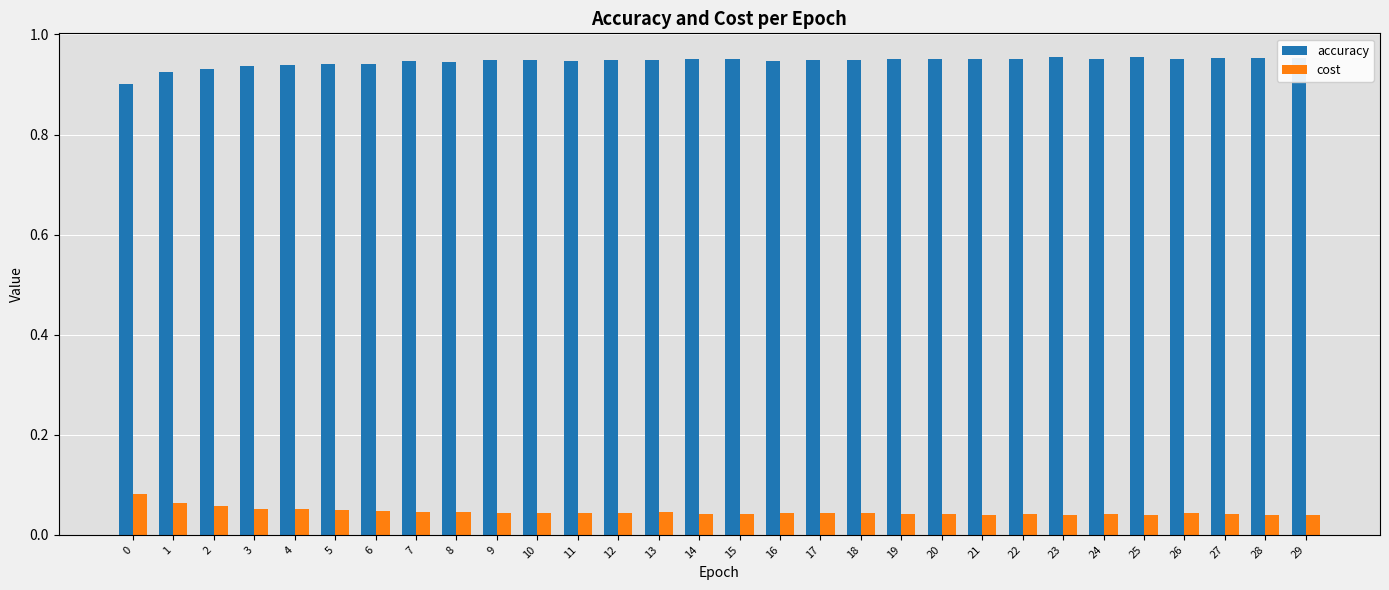

Which series has the largest total across all categories?

accuracy